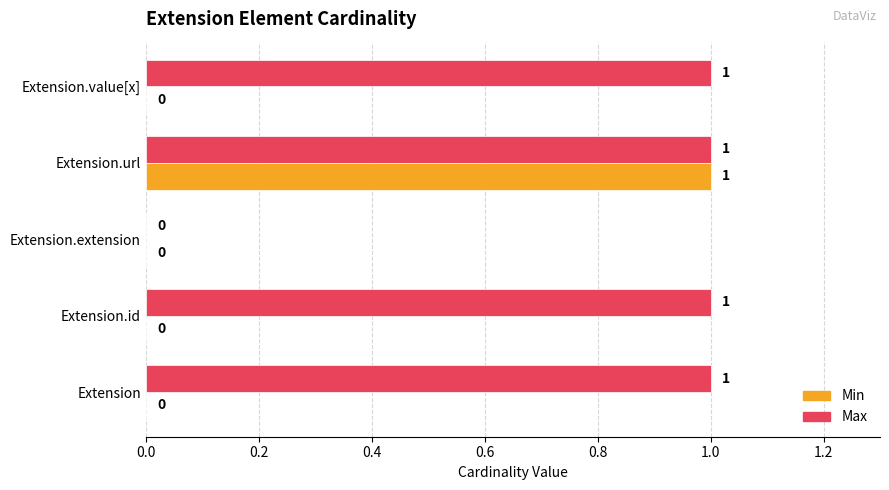

At which category is the sum across all series the highest?

Extension.url